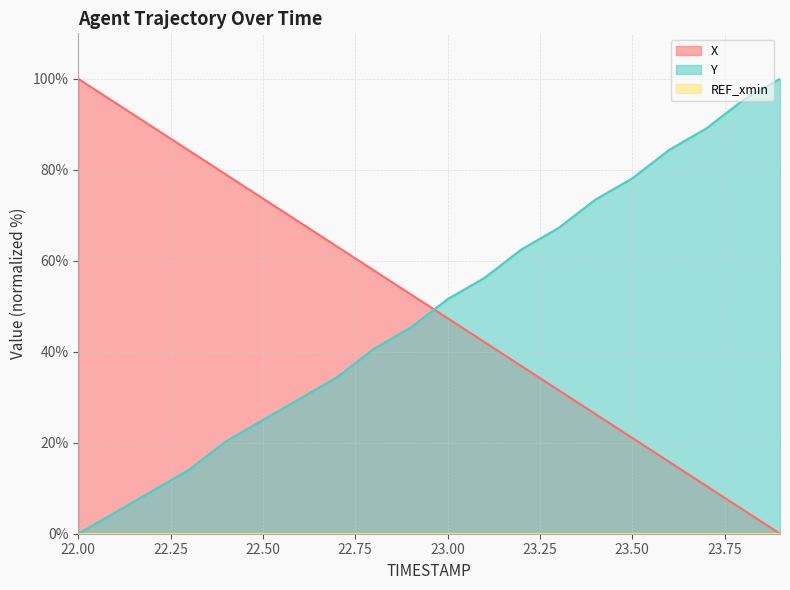

List the series in order of their peak value, highest first.

X, Y